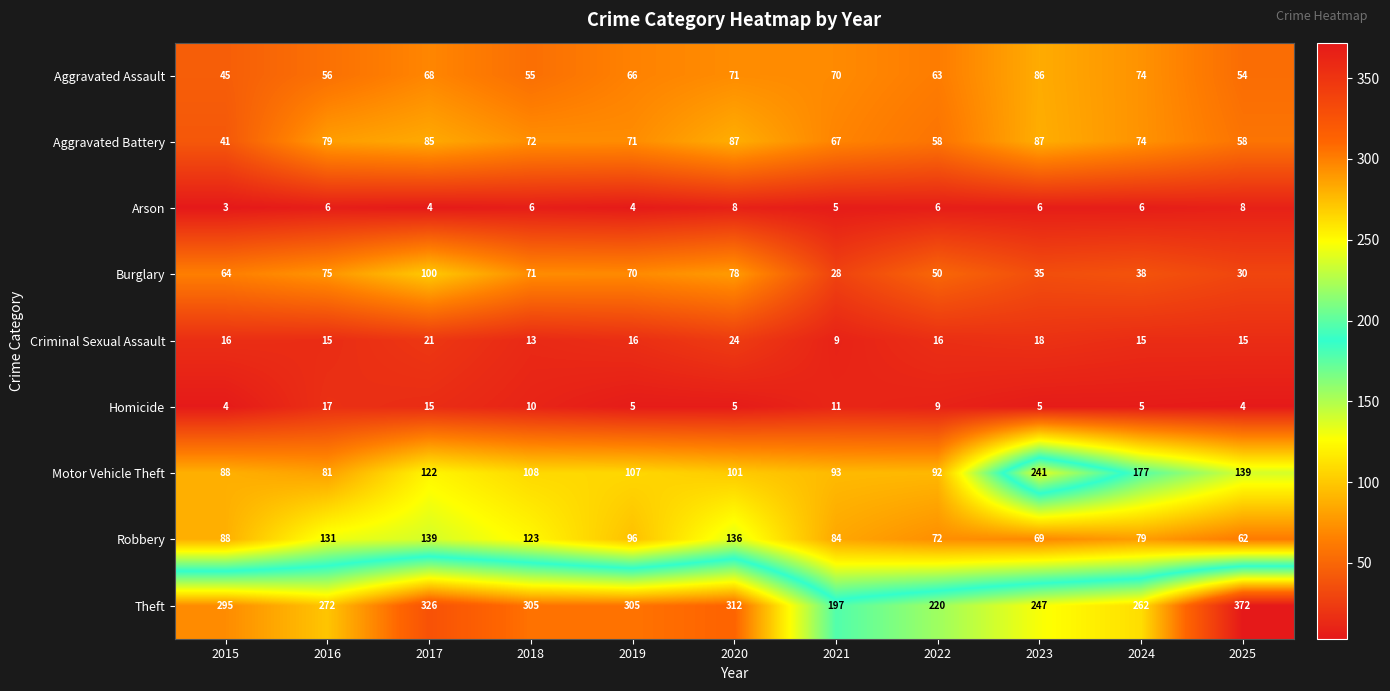

Is it true that Motor Vehicle Theft equals 162 at 2019?

False